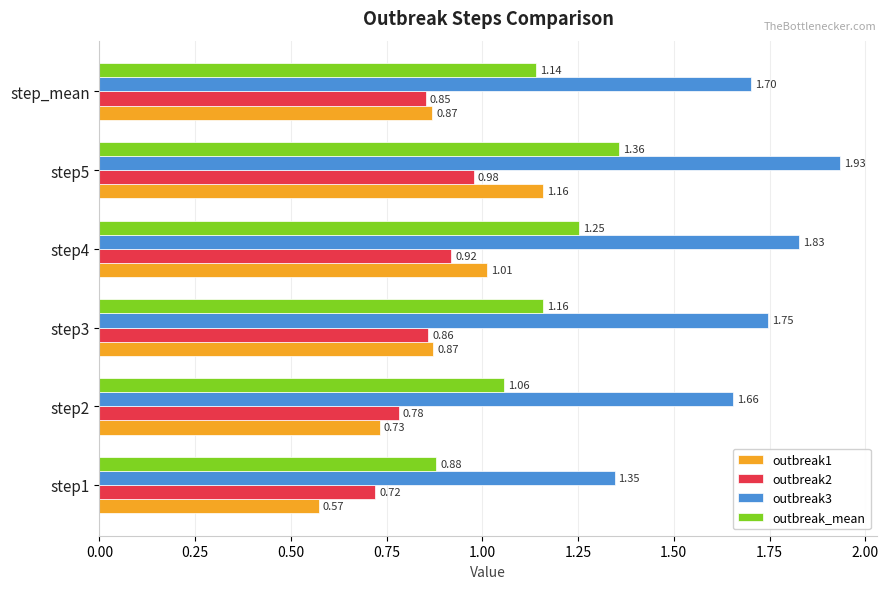

Between step1 and step_mean, which series saw the biggest shift?

outbreak3